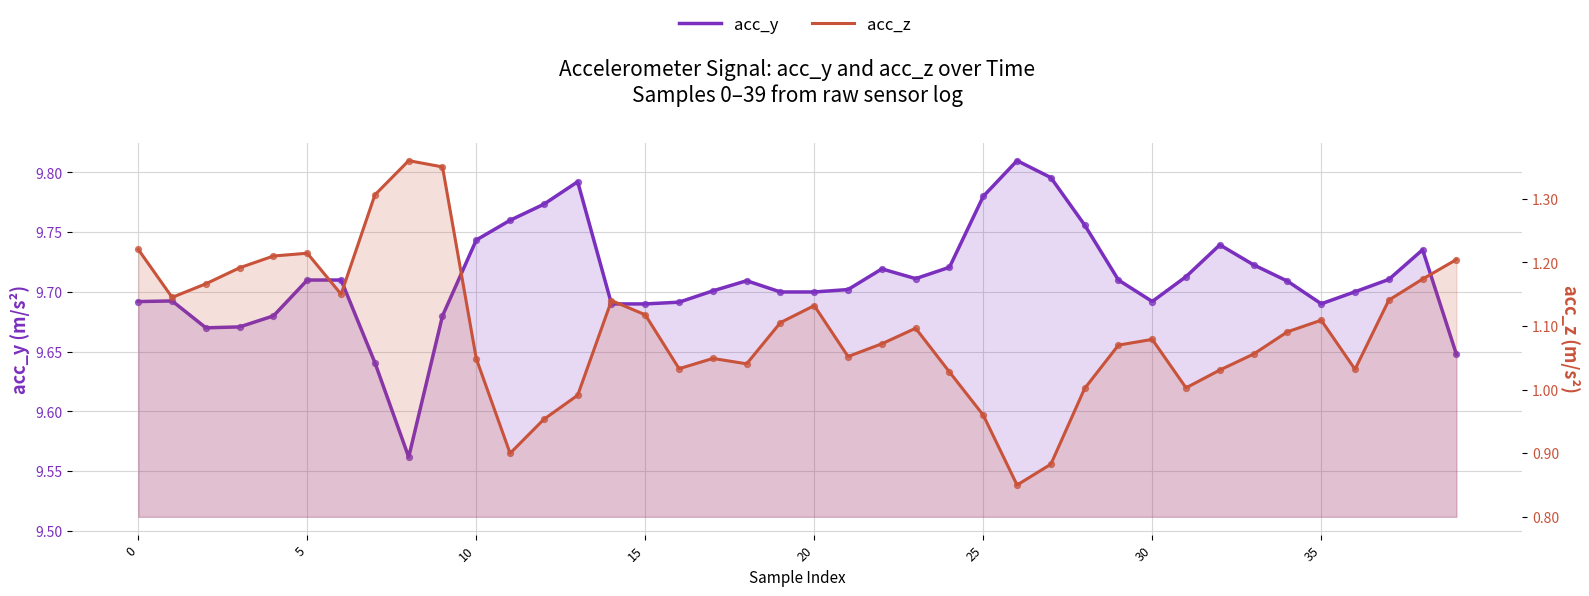

Which series has the largest total across all categories?

acc_y